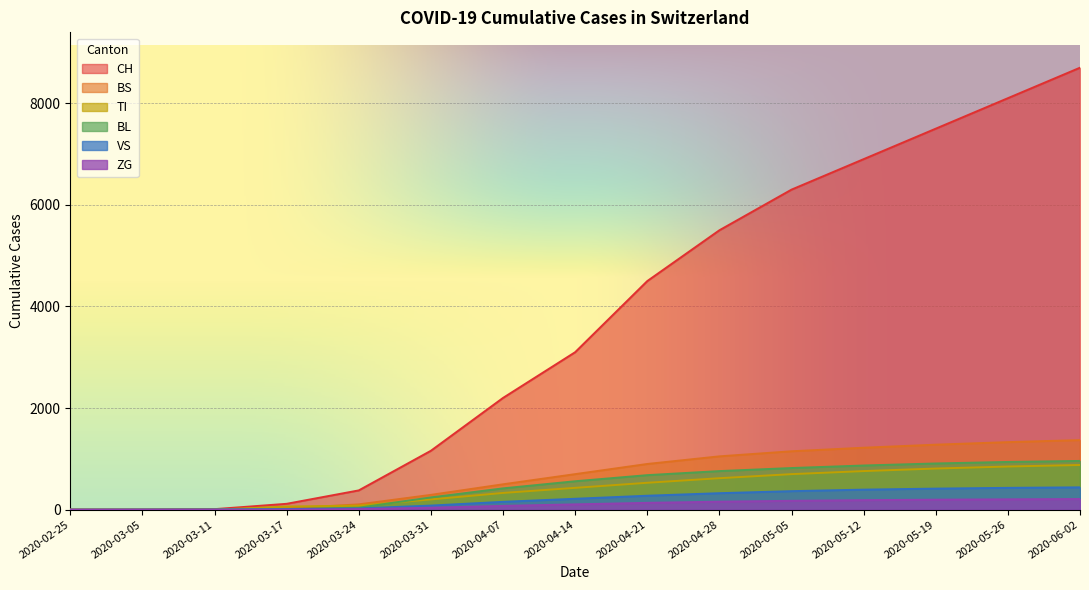

What is the sum of the ZG values at 2020-03-05 and 2020-05-05?

175